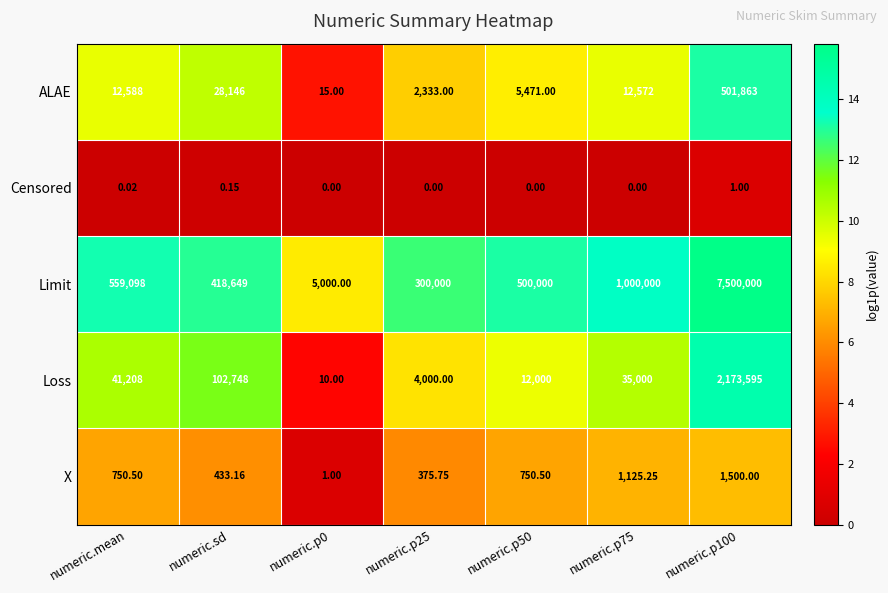

Which series has the widest spread of values?

Limit